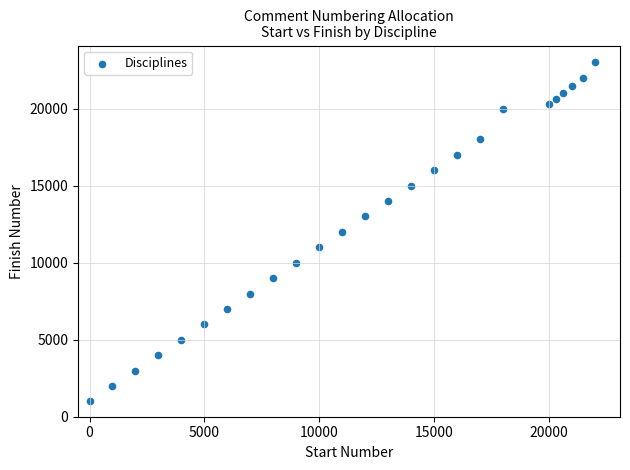

What is the range of Y values (max minus min)?

22000